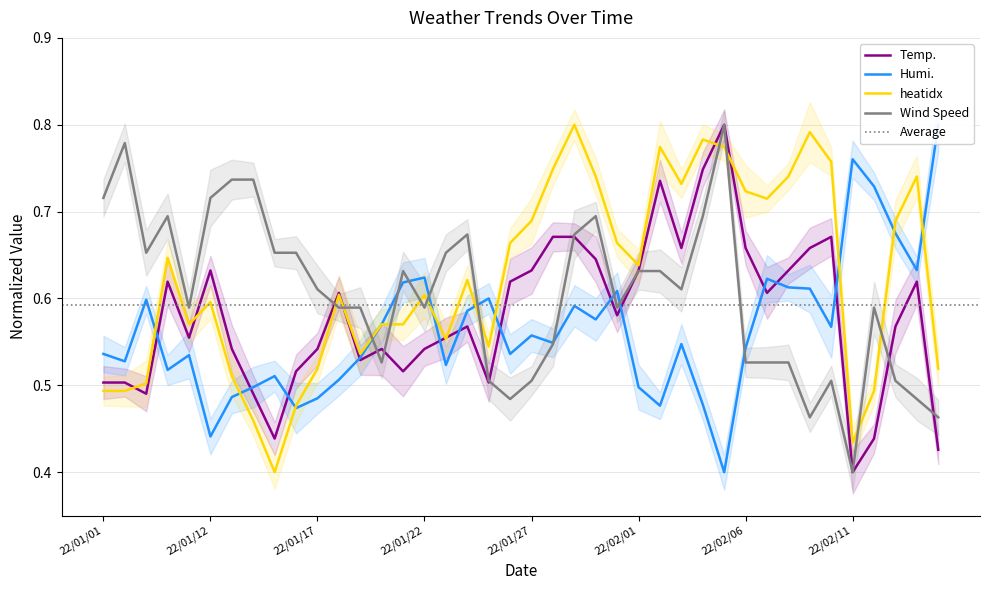

Is it true that Humi. equals 0.7 at 22/01/01?

False